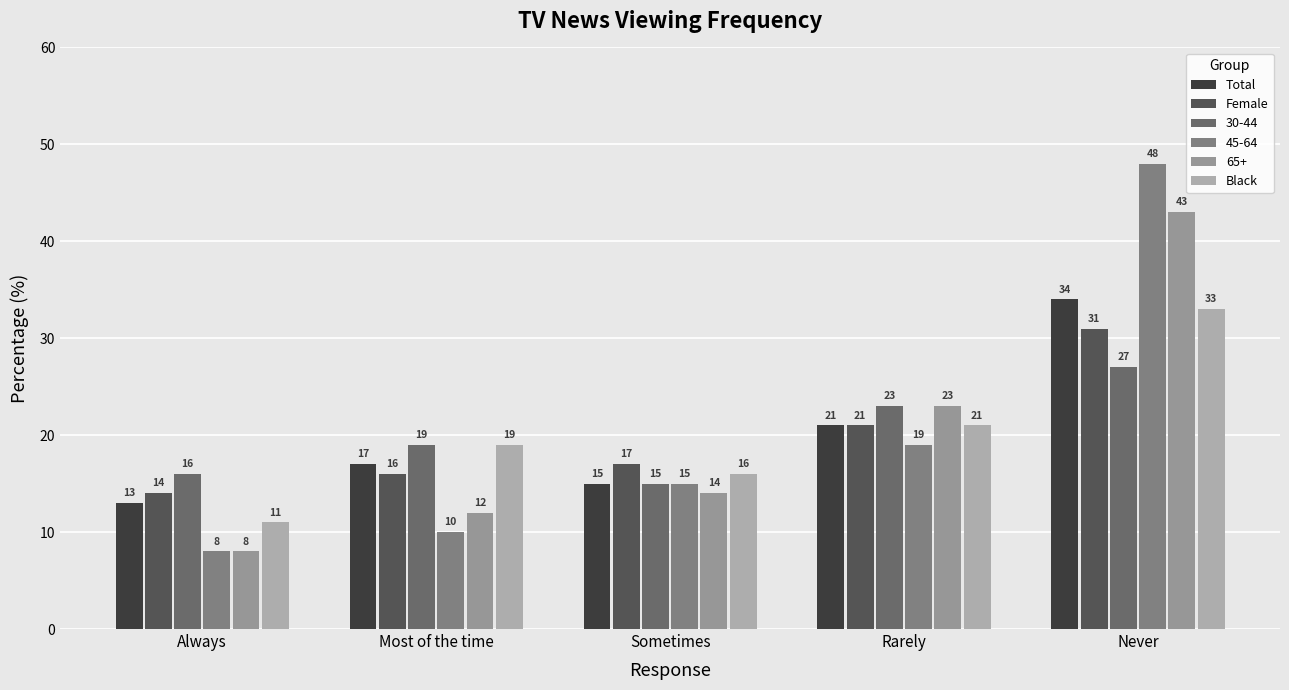

What is the spread (max minus min) of values at Always?

8